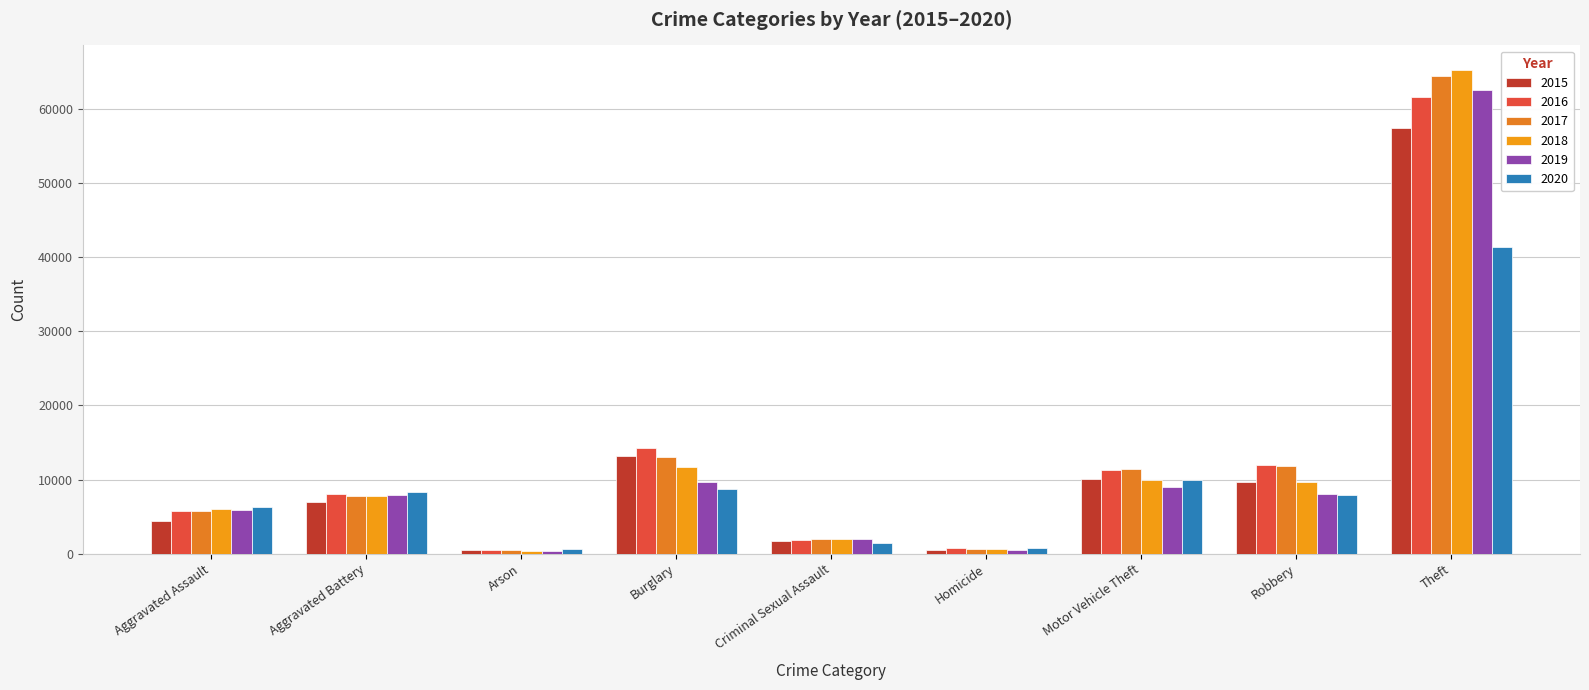

What are all the series names shown in the legend?

2015, 2016, 2017, 2018, 2019, 2020